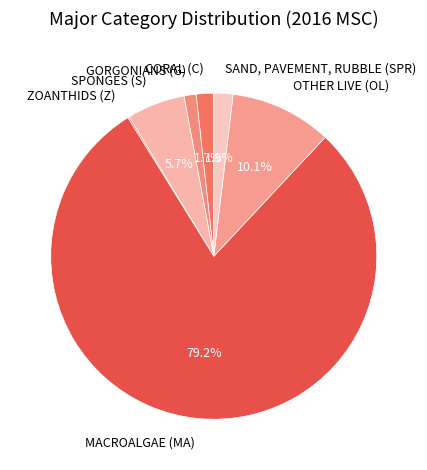

What is the largest slice in the pie chart?

MACROALGAE (MA)